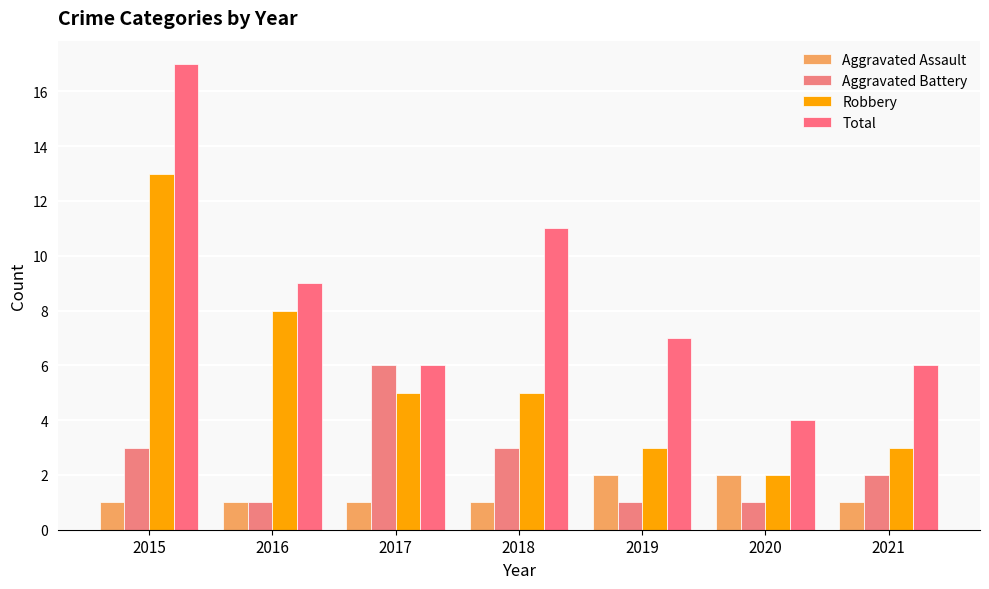

How many series are shown in this chart?

4